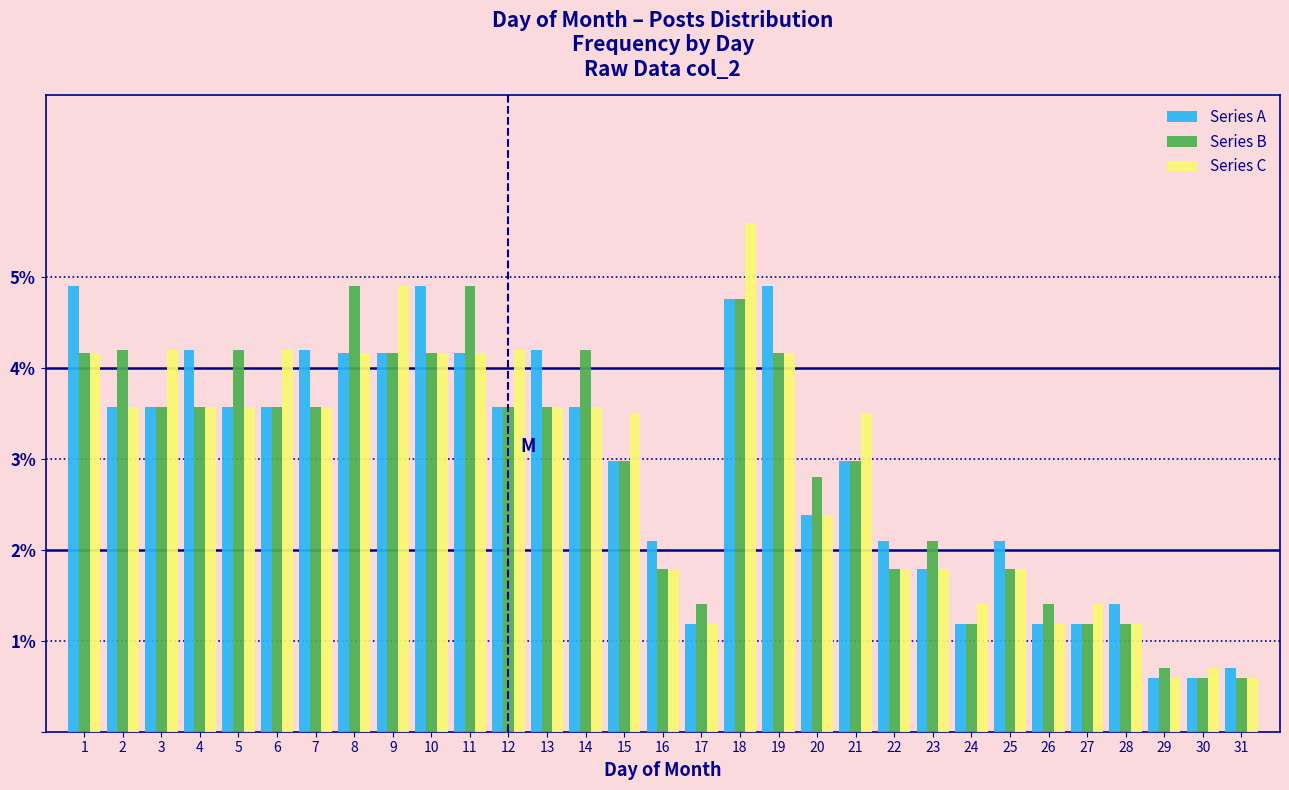

What is the minimum value shown in the chart?

0.6